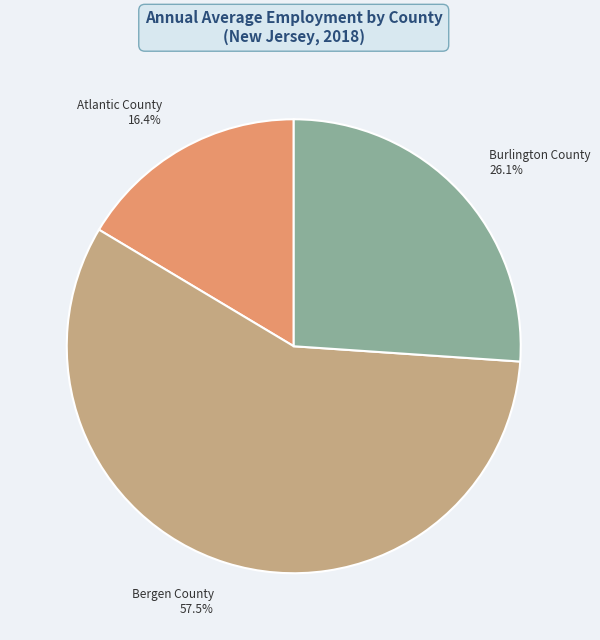

Which category has the smallest portion of the pie?

Atlantic County